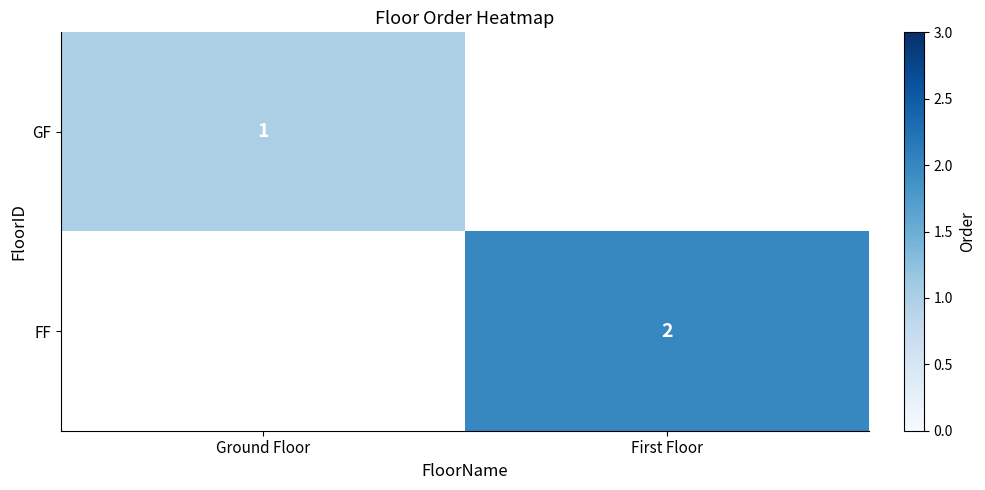

True or false: FF has a value of 2 at First Floor.

True